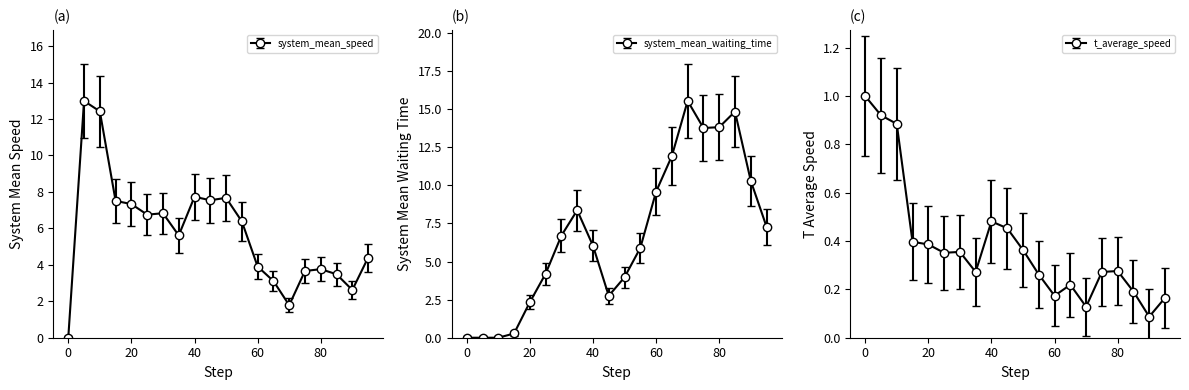

Which has a higher value, 0 or 30?

30